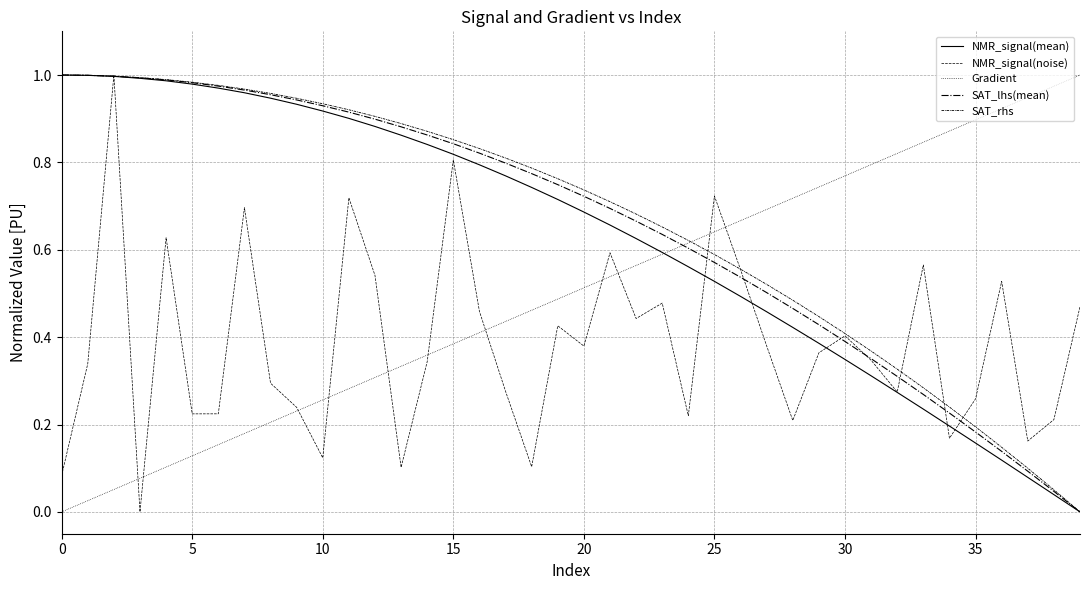

Rank the series by their maximum value, from lowest to highest.

NMR_signal(mean), NMR_signal(noise), Gradient, SAT_lhs(mean), SAT_rhs